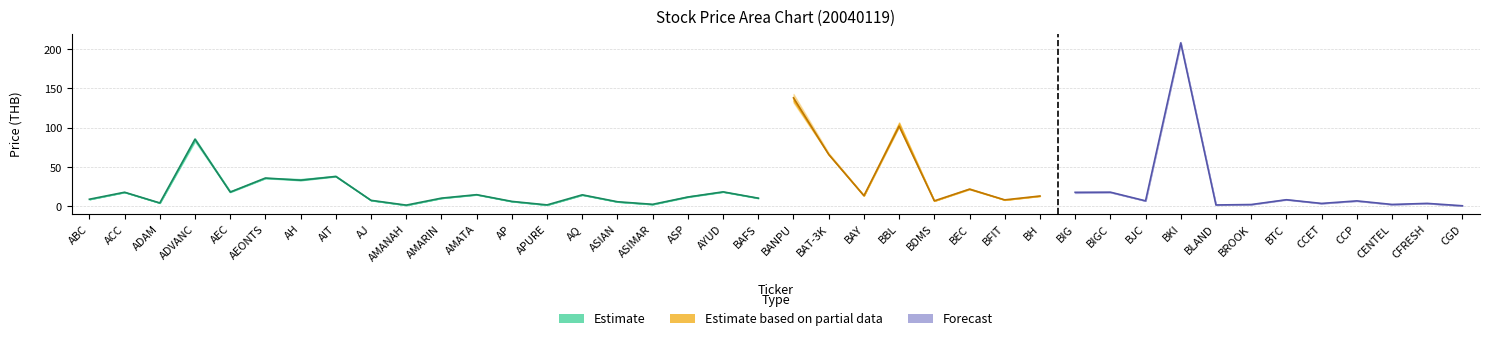

At which category does high reach its first local peak?

ACC